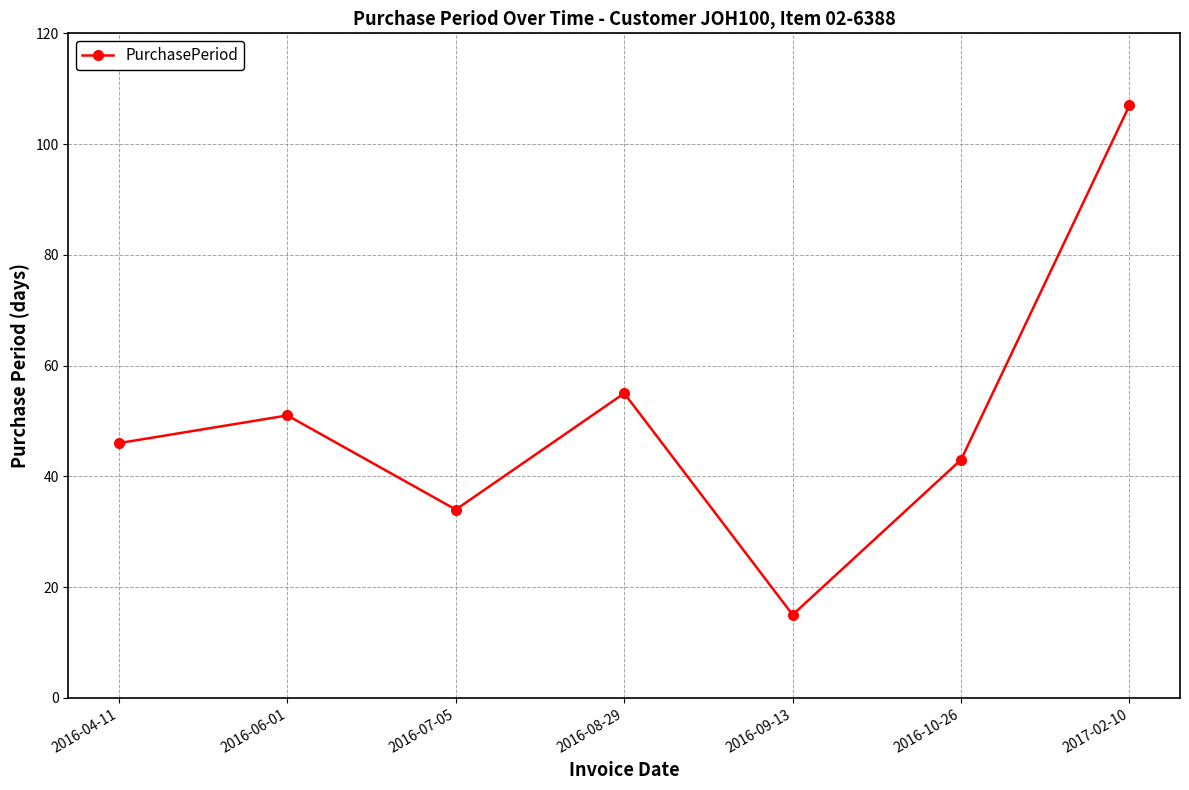

What is the value of the 6th point from the left?

43